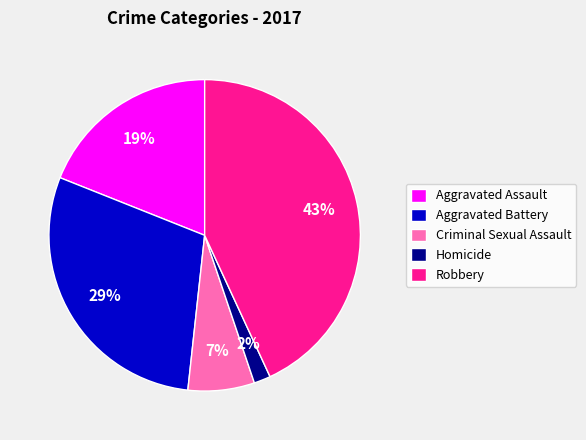

To the nearest percent, what is the difference between the largest and smallest slice percentages?

41%